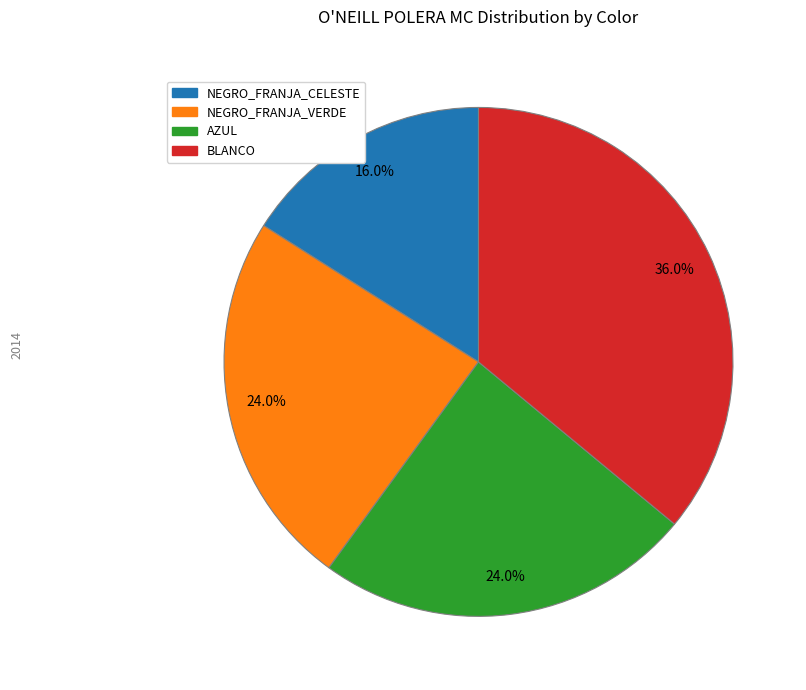

Between NEGRO_FRANJA_VERDE and BLANCO, which is larger?

BLANCO